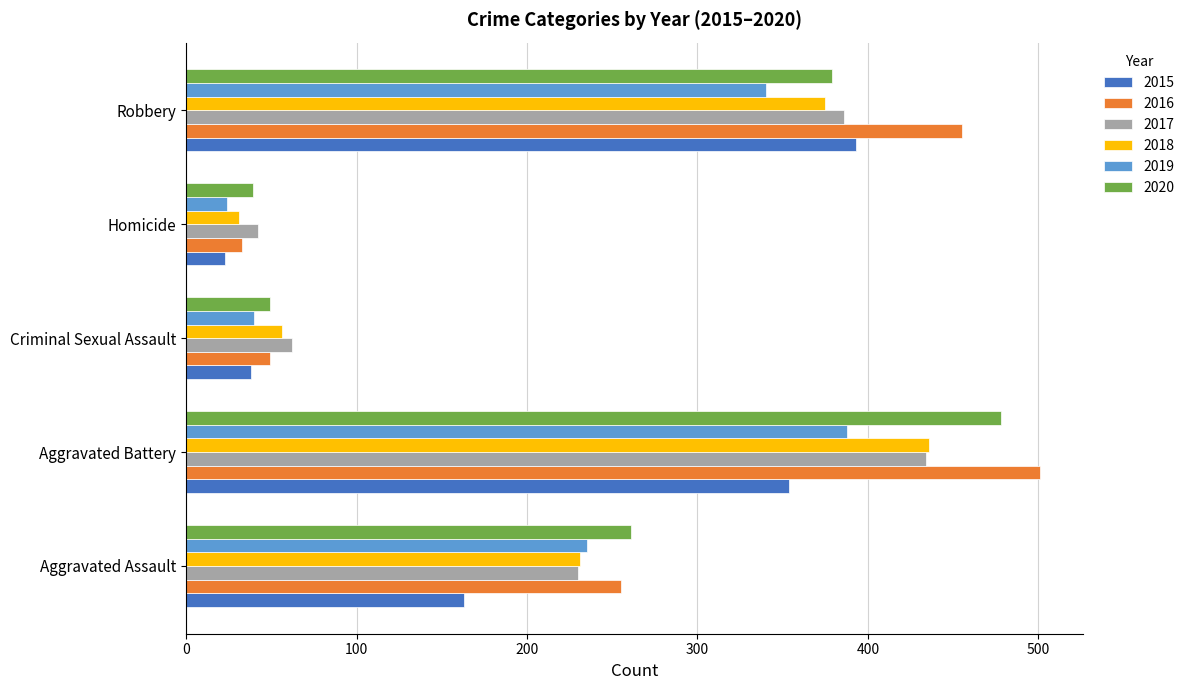

The 2020 series shows 261 at Aggravated Assault. True or false?

True